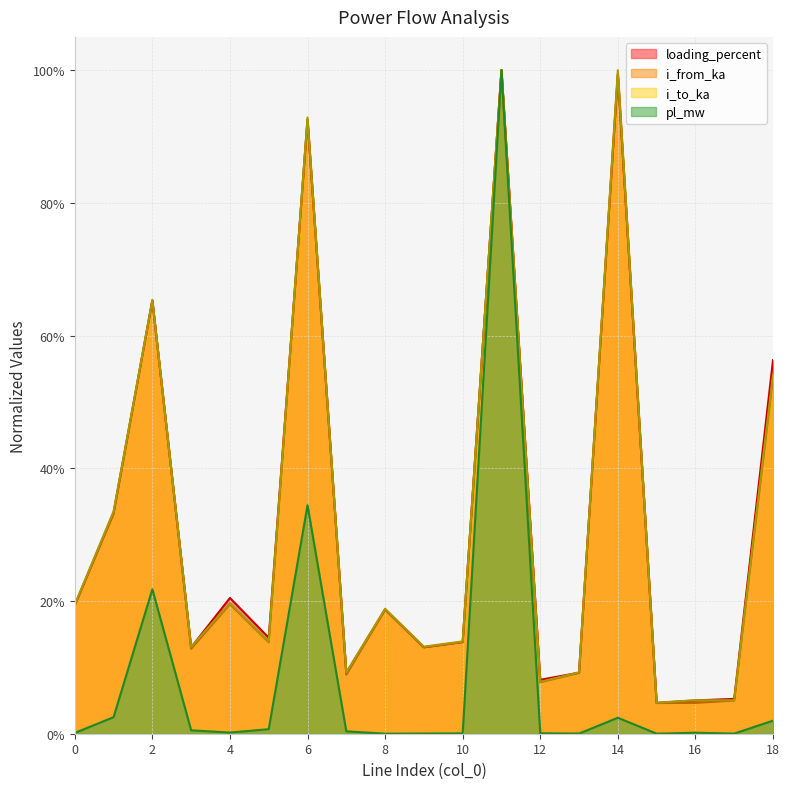

At which label is pl_mw closest to 0?

8